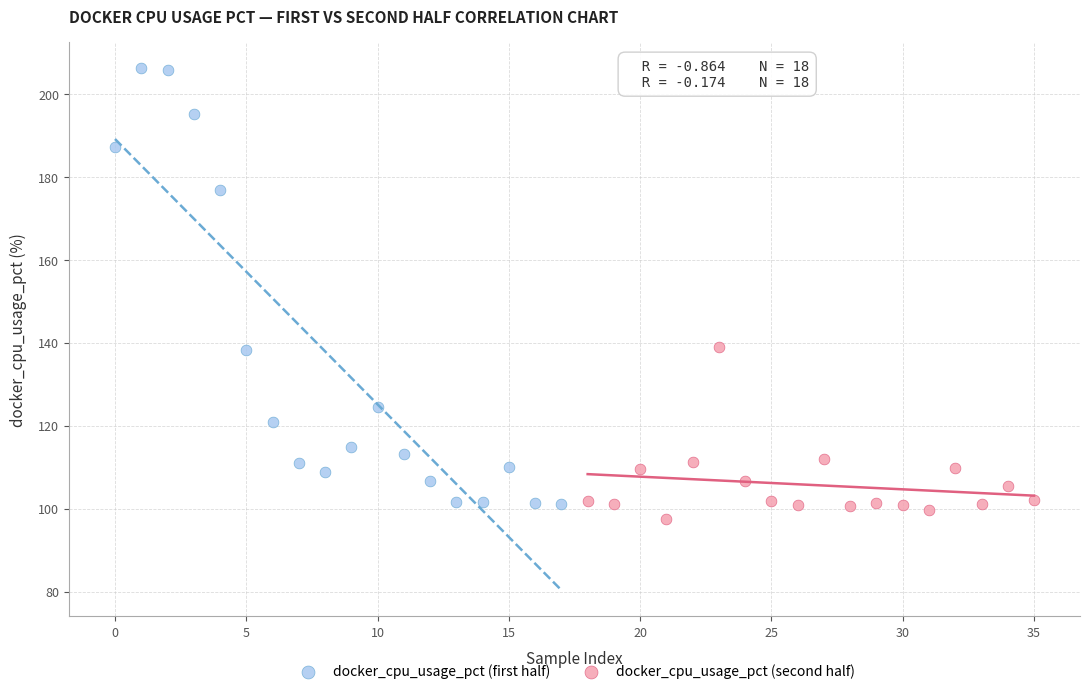

Which series contains the lowest Y value?

docker_cpu_usage_pct (second half)